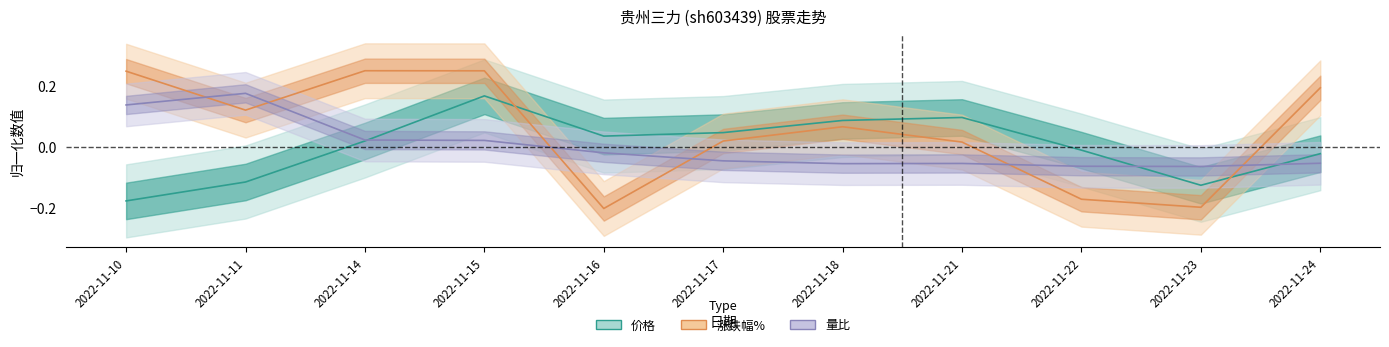

What is the approximate value of 价格 at 2022-11-15?

0.2